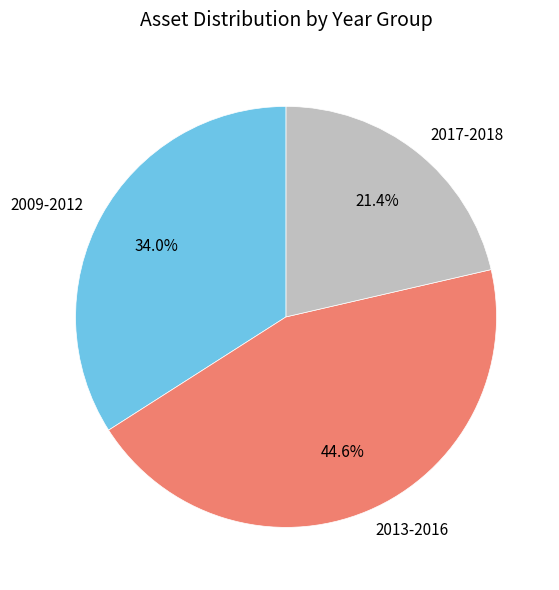

Does 2017-2018 represent more than half of the total?

No